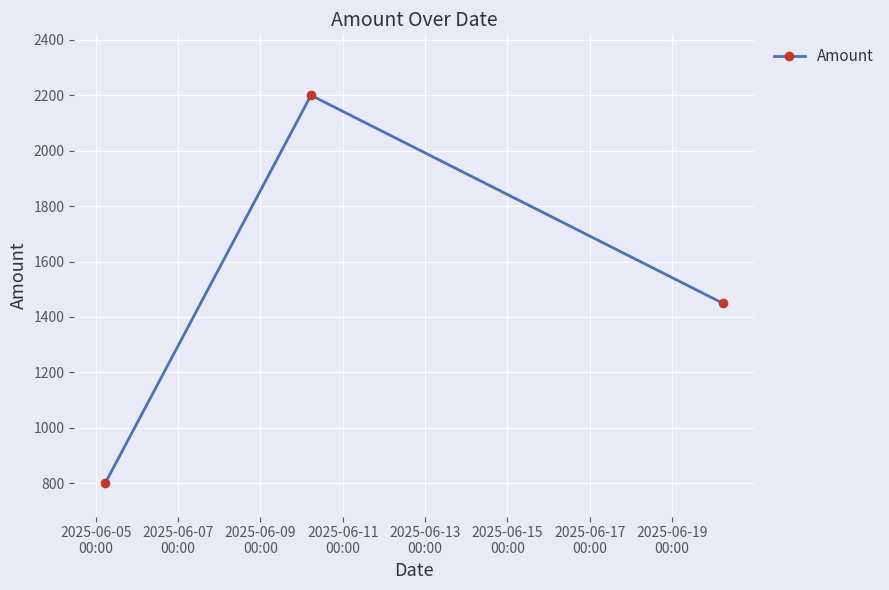

What is the smallest value displayed?

800